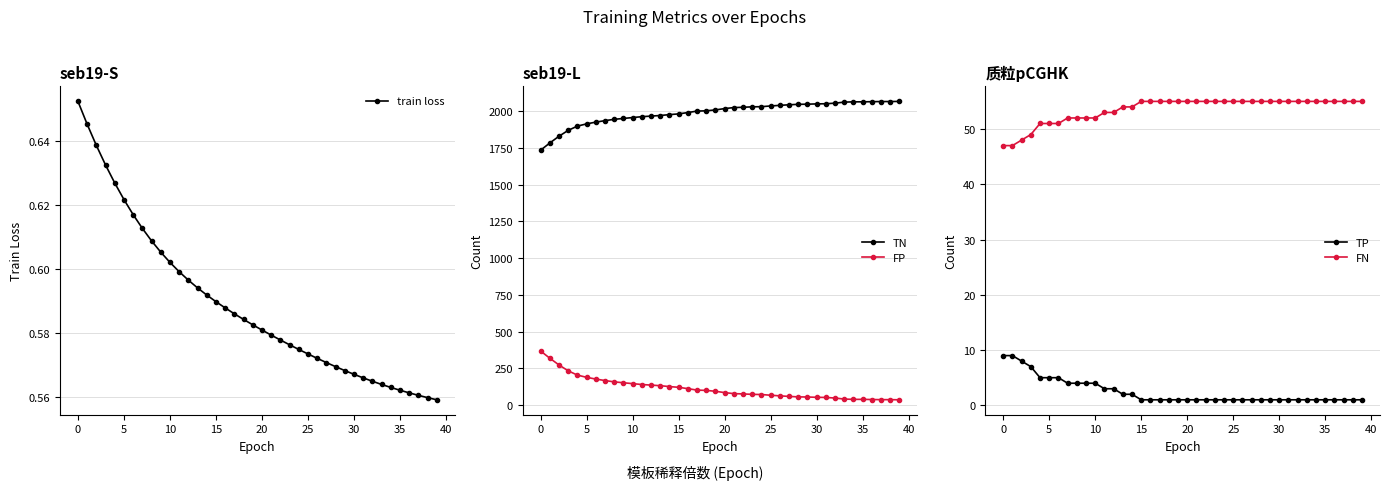

What are all the series names shown in the legend?

train loss, TN, FP, TP, FN